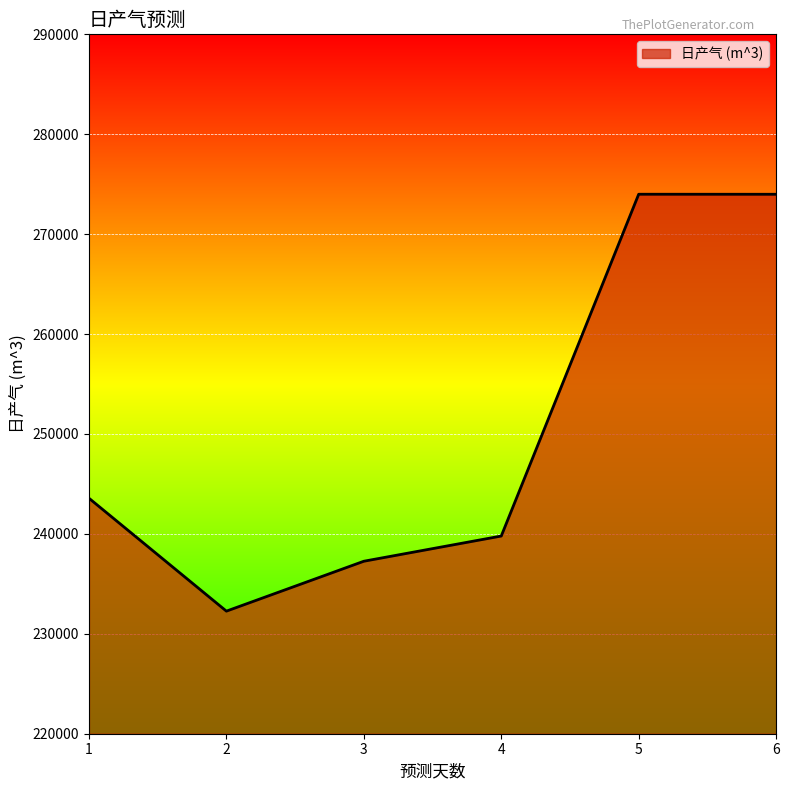

At which label does the data first exceed 243570?

1